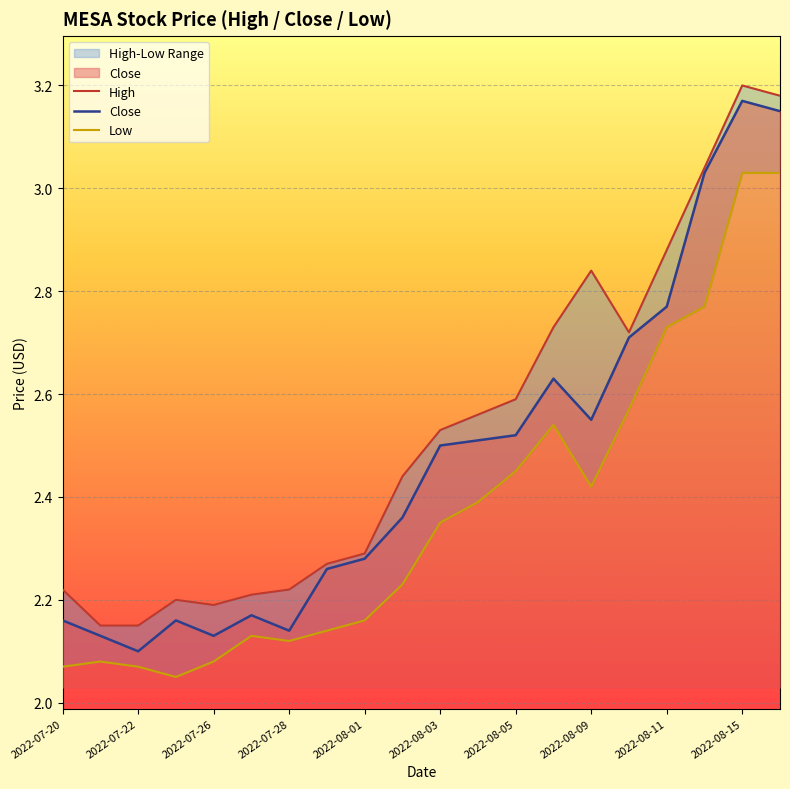

How many interior local valleys does the Low series have?

3